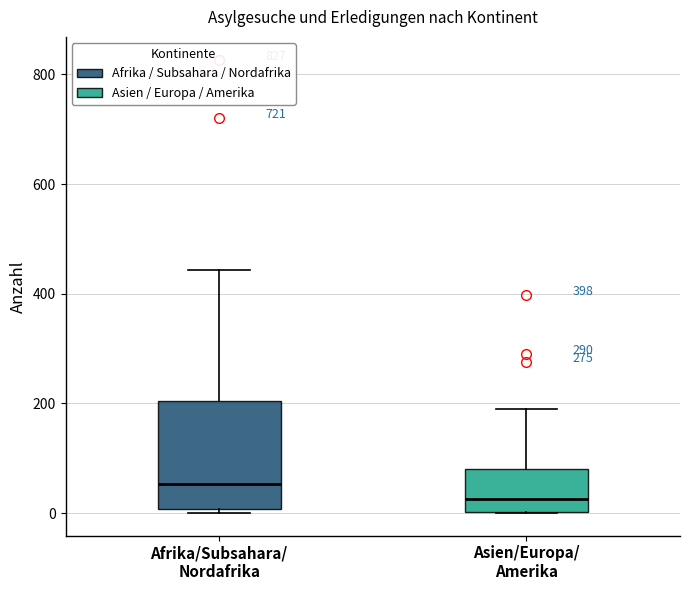

Reading left to right, read every box against the y-axis: the position of its median line, the range the box covers, and the ends of its whiskers. The values are not printed on the chart, so give them approximately, as read against the axis.

Afrika/Subsahara/ Nordafrika: median 60, box 0 to 200, whiskers 0 (just below the box's lower edge) to 440
Asien/Europa/ Amerika: median 20, box 0 to 80, whiskers 0 to 200